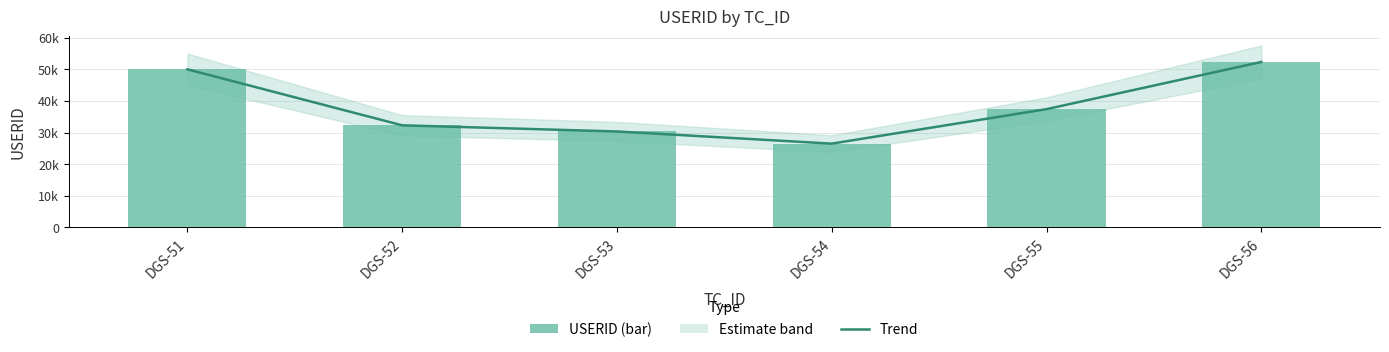

At how many categories does at least one series exceed 43339?

2